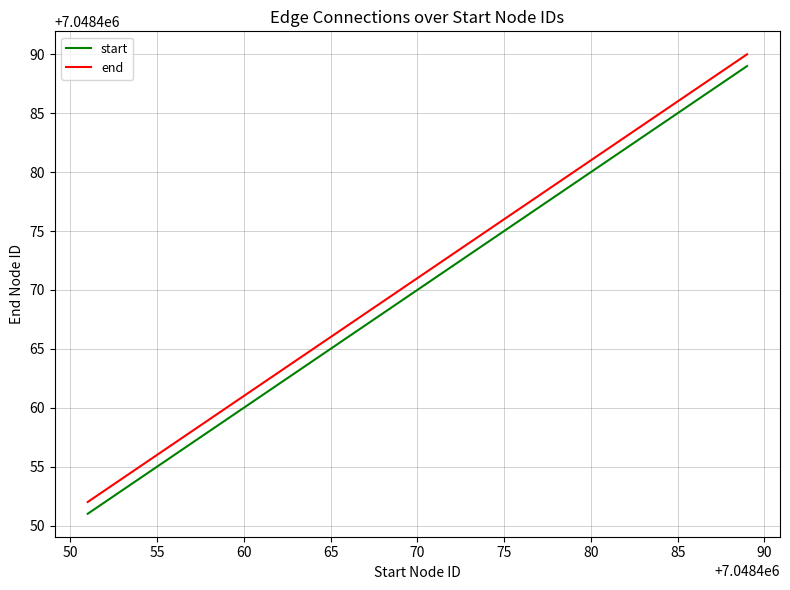

Reading left to right, extract all data points from this chart.

start: 7048451	7048452	7048453	7048456	7048457	7048458	7048460	7048463	7048464	7048465	7048467	7048470	7048473	7048479	7048480	7048481	7048484	7048485	7048486	7048489
end: 7048452	7048453	7048454	7048457	7048458	7048459	7048461	7048464	7048465	7048466	7048468	7048471	7048474	7048480	7048481	7048482	7048485	7048486	7048487	7048490